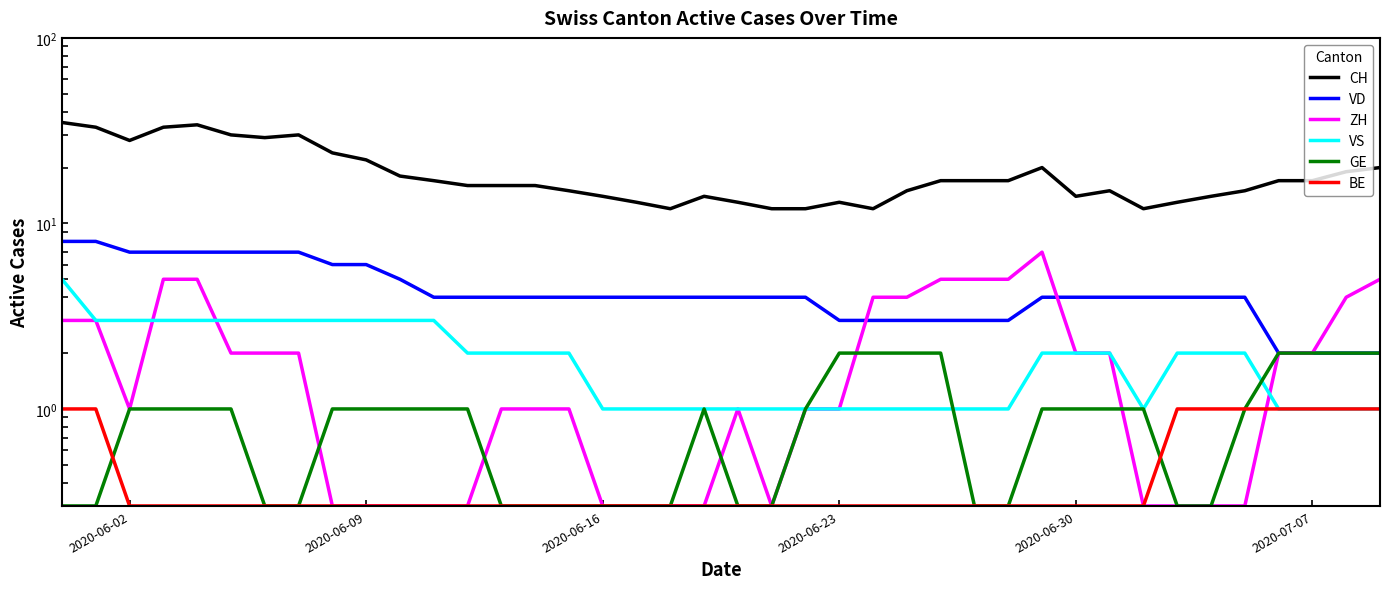

Which series has the widest spread of values?

CH